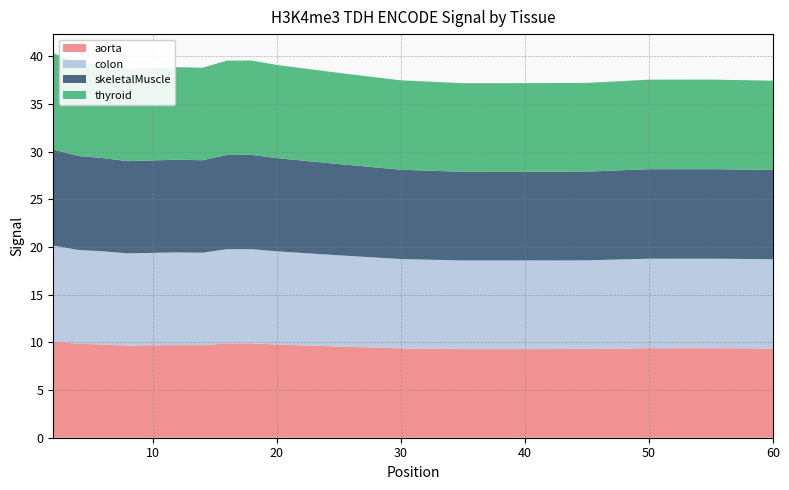

Reading left to right, what are all the values shown in this chart?

aorta: 10.1	9.8	9.8	9.7	9.7	9.7	9.7	9.9	9.9	9.8	9.6	9.4	9.3	9.3	9.3	9.4	9.4	9.4
colon: 10.1	9.8	9.8	9.7	9.7	9.7	9.7	9.9	9.9	9.8	9.6	9.4	9.3	9.3	9.3	9.4	9.4	9.4
skeletalMuscle: 10.1	9.8	9.8	9.7	9.7	9.7	9.7	9.9	9.9	9.8	9.6	9.4	9.3	9.3	9.3	9.4	9.4	9.4
thyroid: 10.1	9.8	9.8	9.7	9.7	9.7	9.7	9.9	9.9	9.8	9.6	9.4	9.3	9.3	9.3	9.4	9.4	9.4